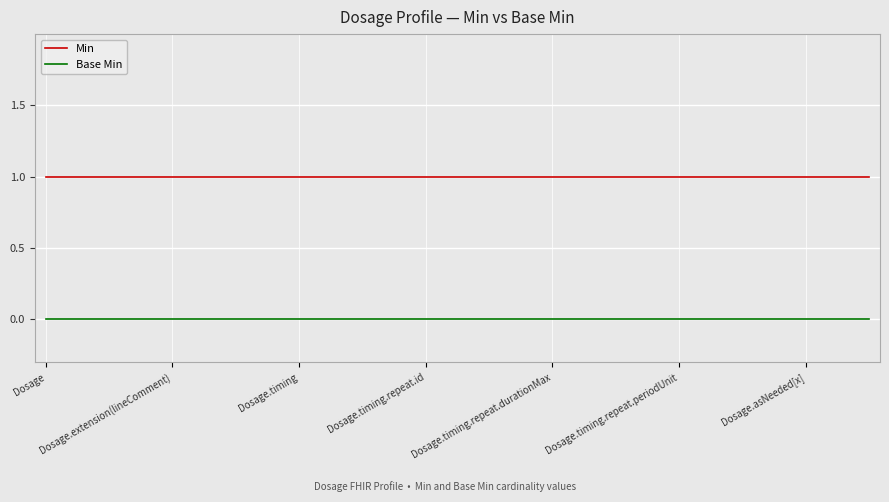

List the series in order of their overall mean, highest first.

Min, Base Min